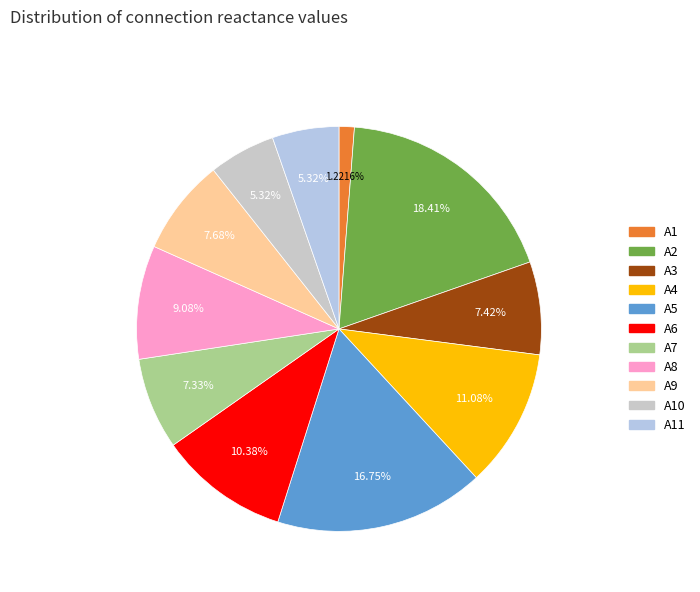

Count the number of slices in the pie.

11